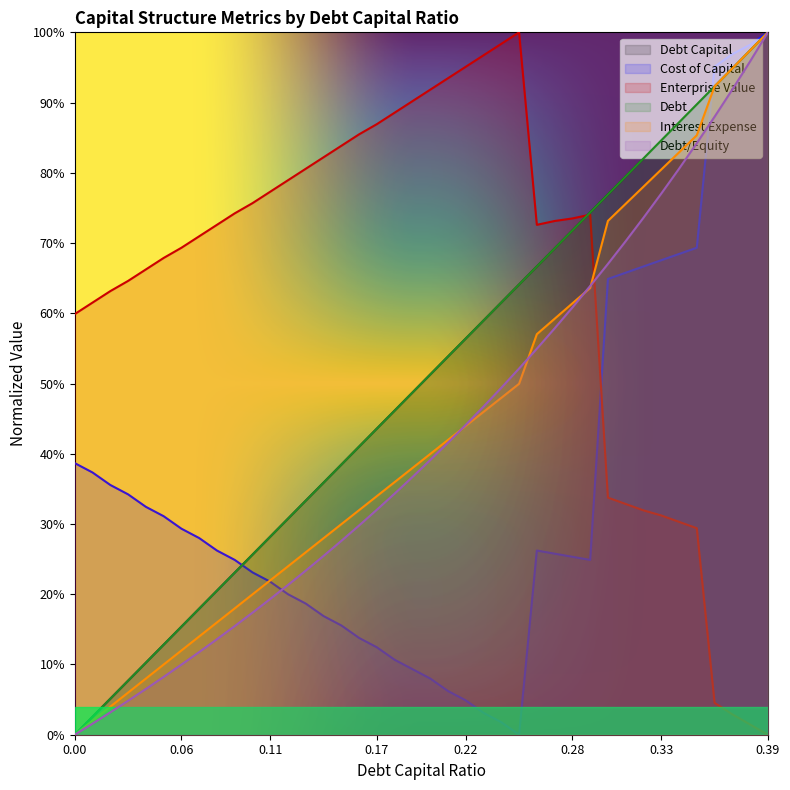

What value does the debt_equity series have at 0.26?

0.5